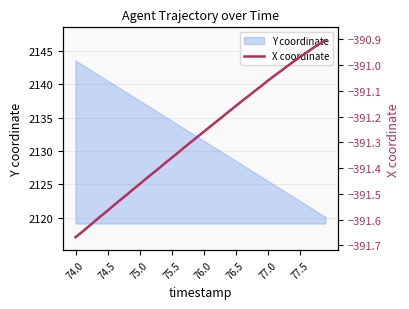

How many lines are shown in the chart?

1